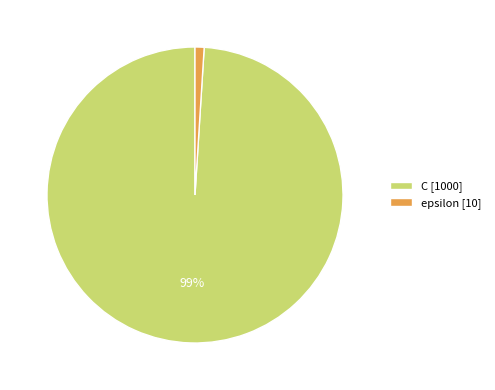

Which has a higher value, C [1000] or epsilon [10]?

C [1000]